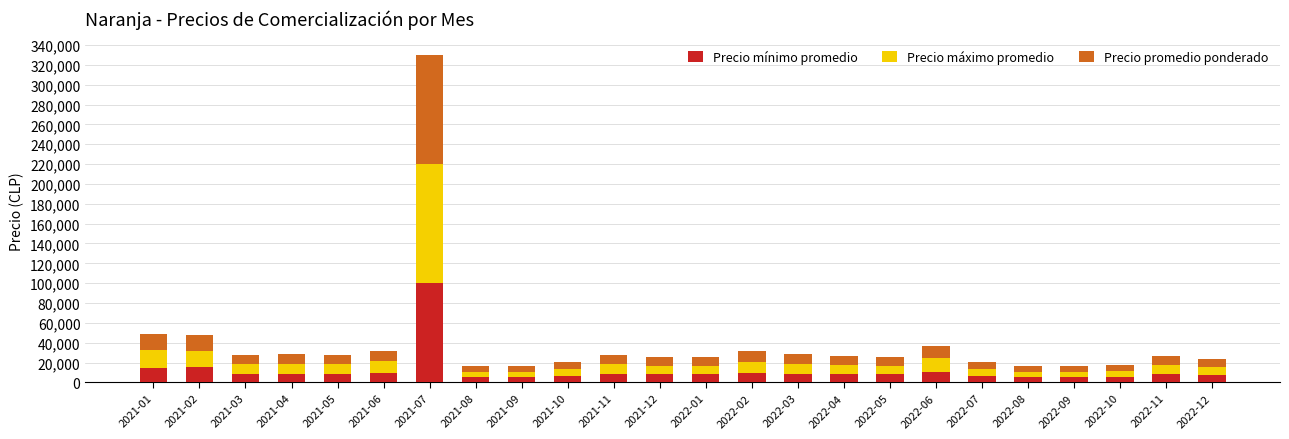

At which category is the sum across all series the highest?

2021-07